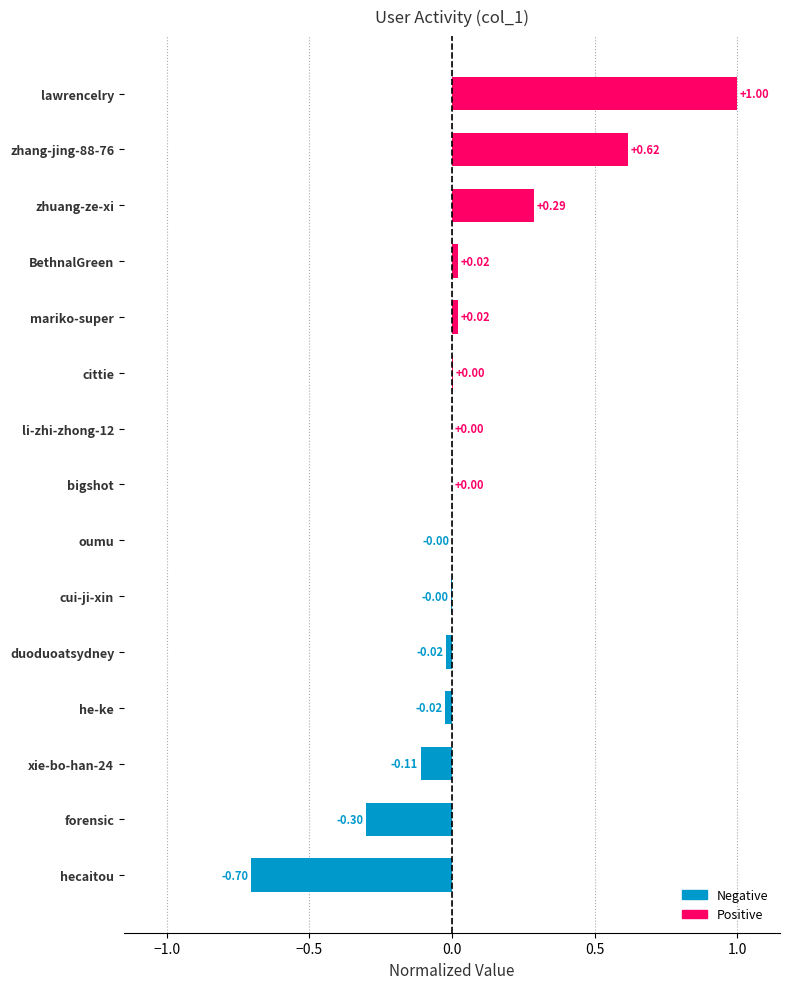

How many categories are shown in the chart?

15